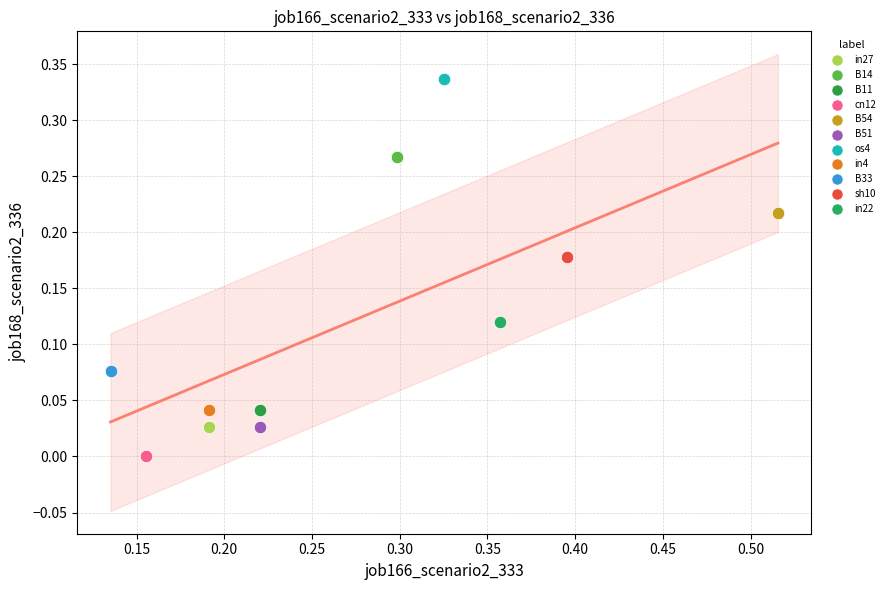

What are all the series names shown in the legend?

in27, B14, B11, cn12, B54, B51, os4, in4, B33, sh10, in22